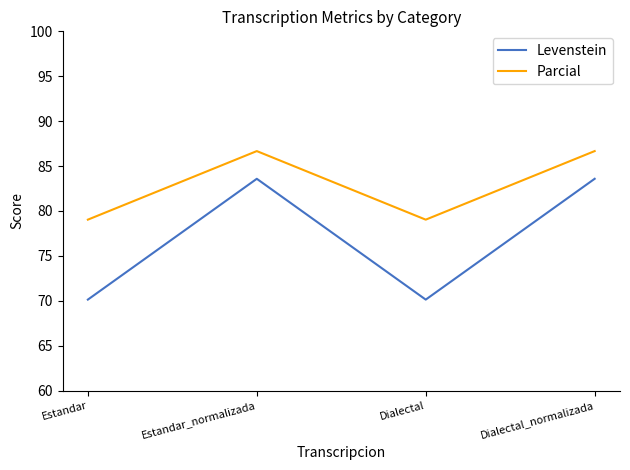

What position from the left is Estandar?

1